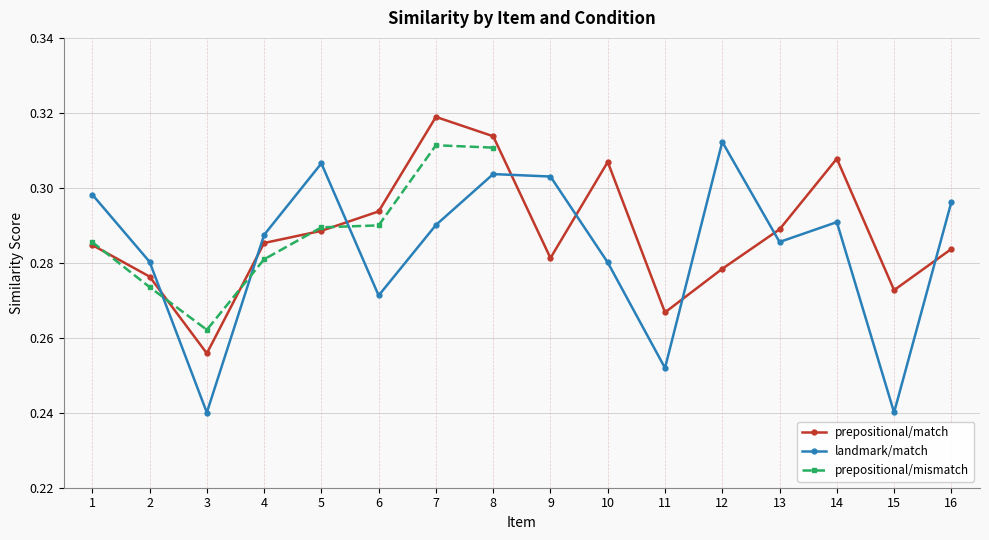

Which series has the largest total across all categories?

prepositional/match